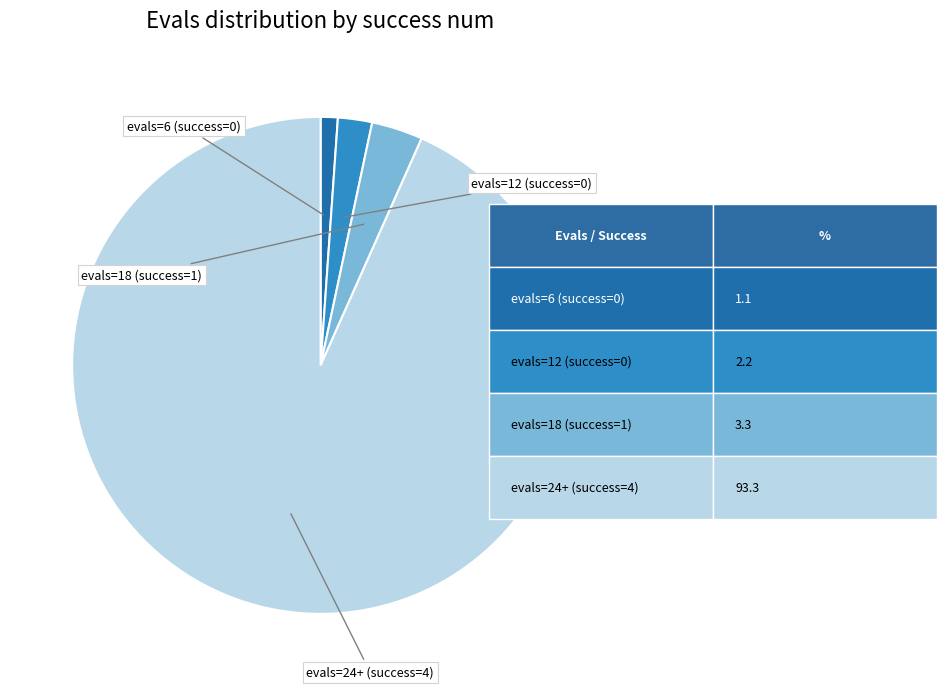

Does any single category account for the majority?

Yes